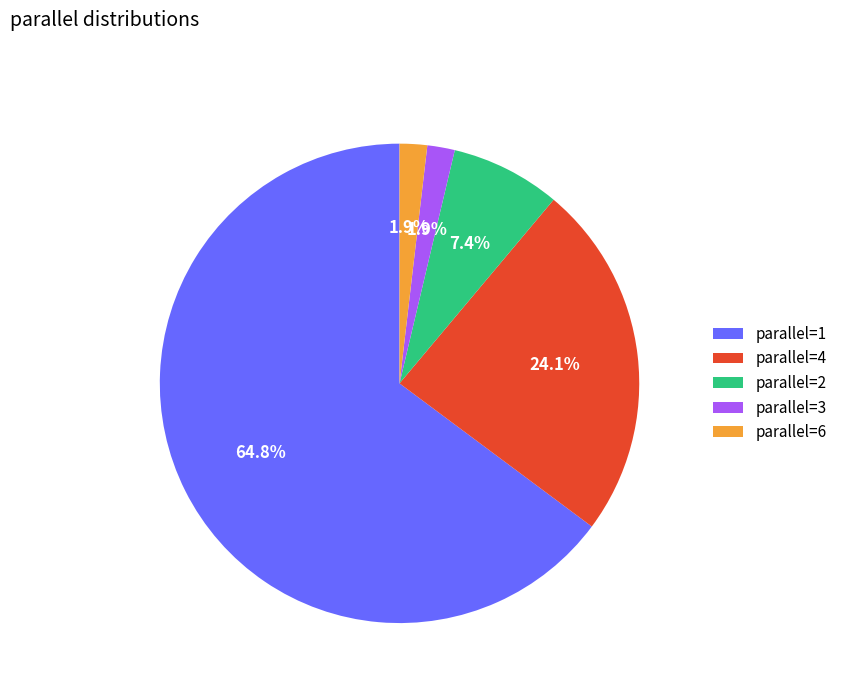

What is the largest slice in the pie chart?

parallel=1